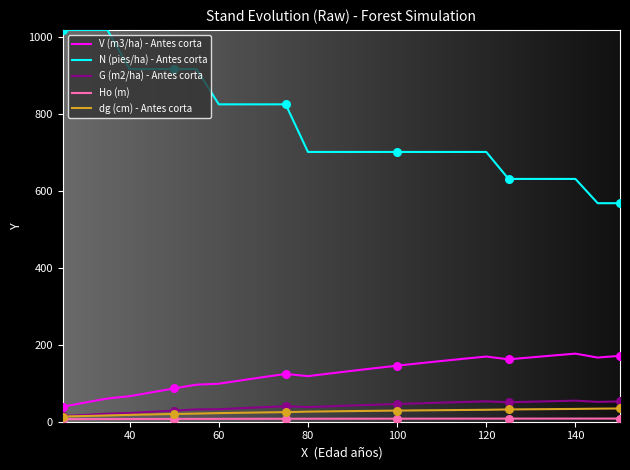

Which series has the largest total across all categories?

N (pies/ha) - Antes corta